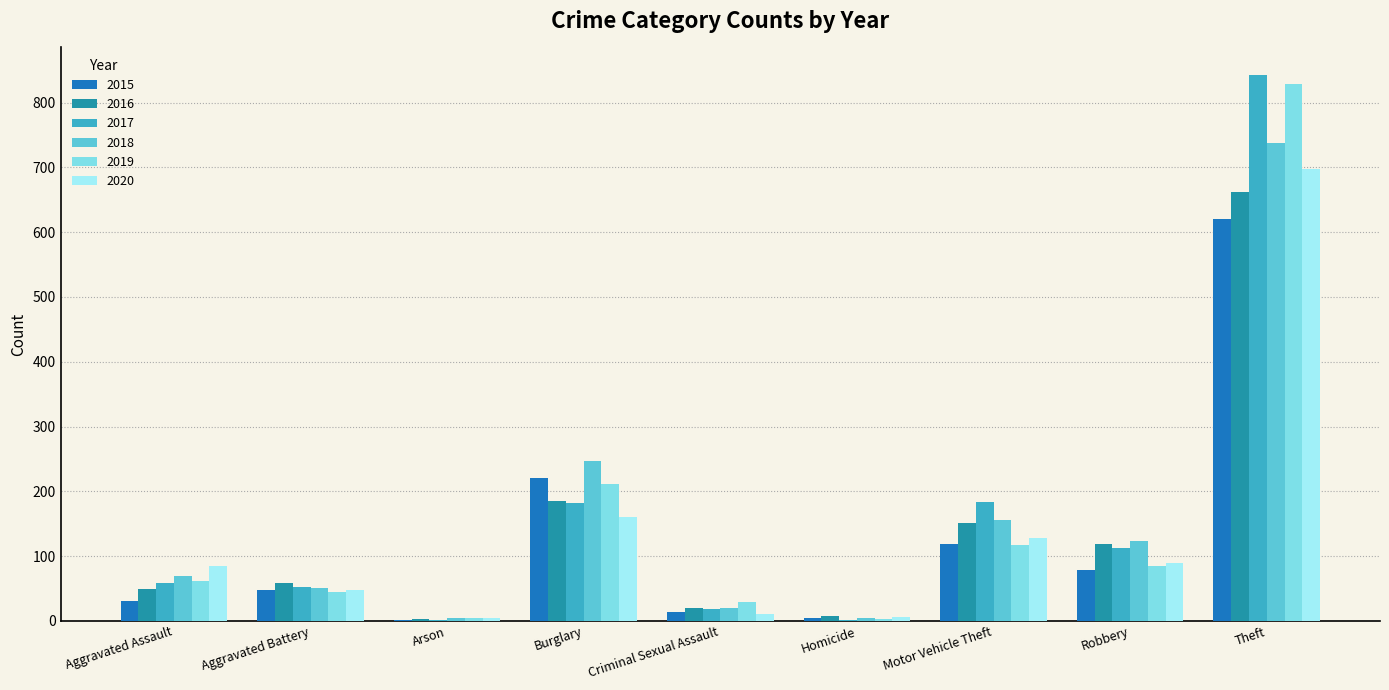

At which label is 2015 closest to 311?

Burglary